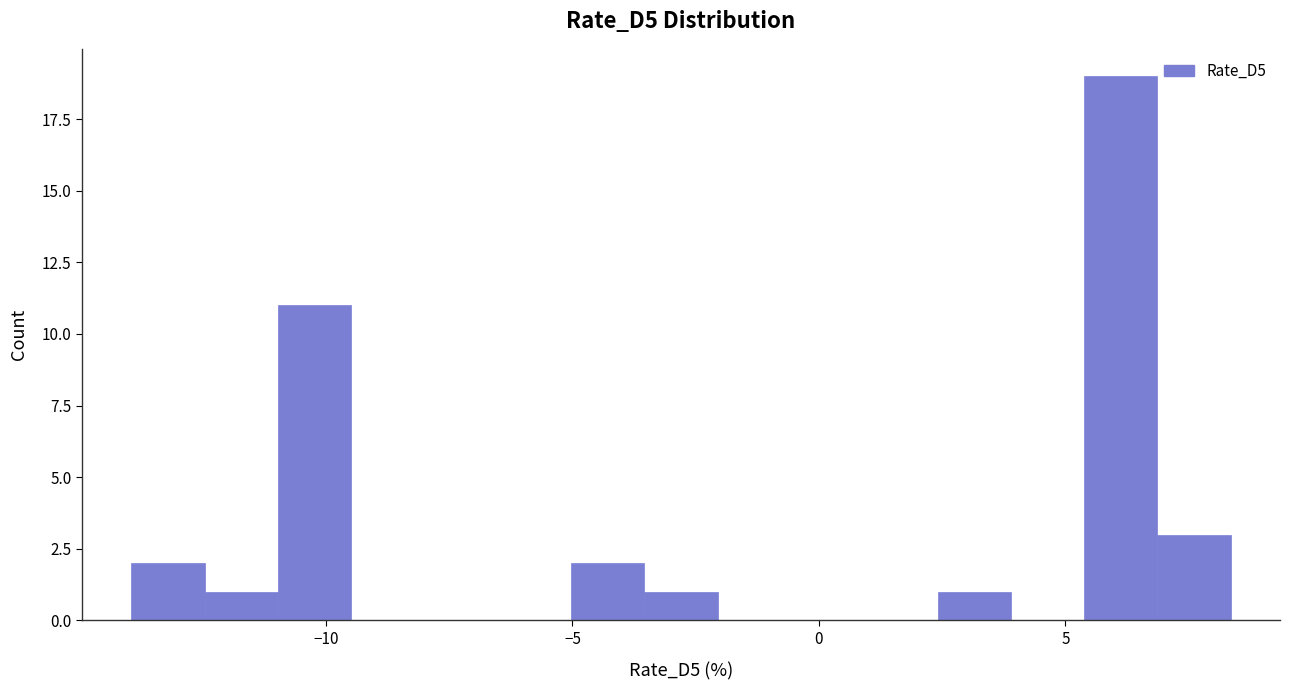

Read against the x-axis, roughly where is the centre of the tallest bar?

6.0